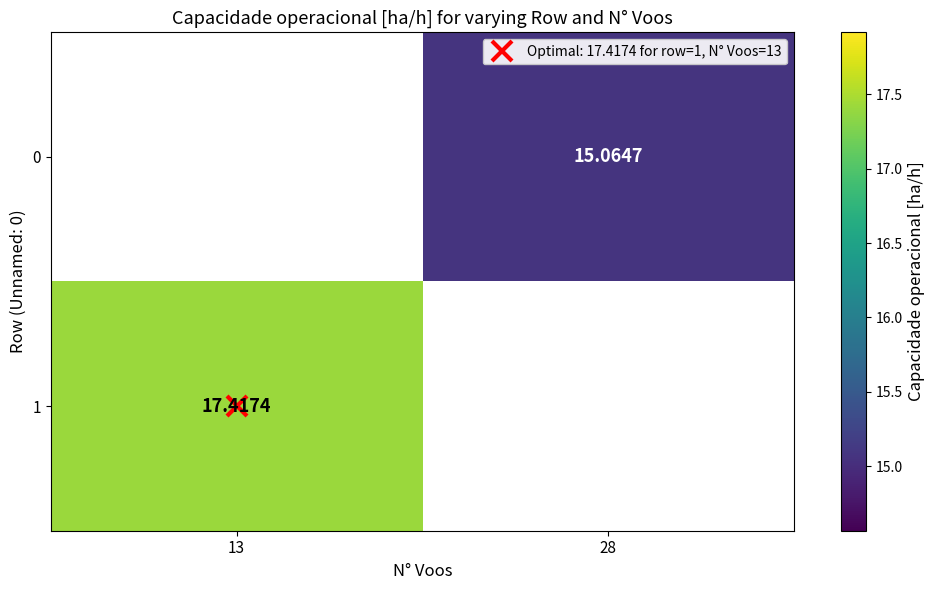

List the series in order of their peak value, lowest first.

0, 1